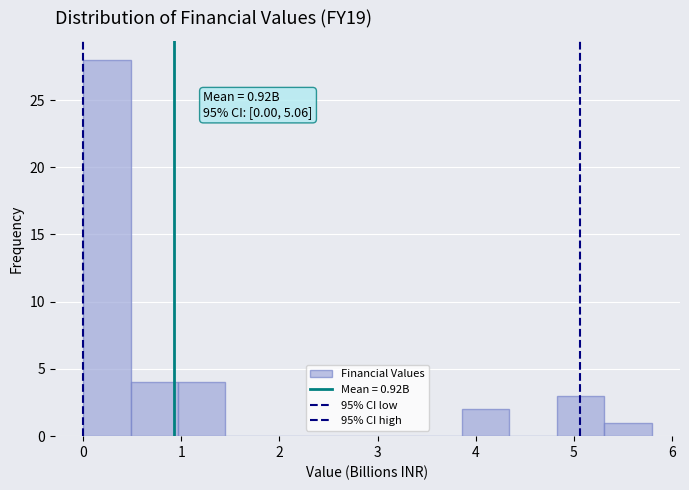

Over which range of the x-axis is the bar tallest?

0.0 to 0.5